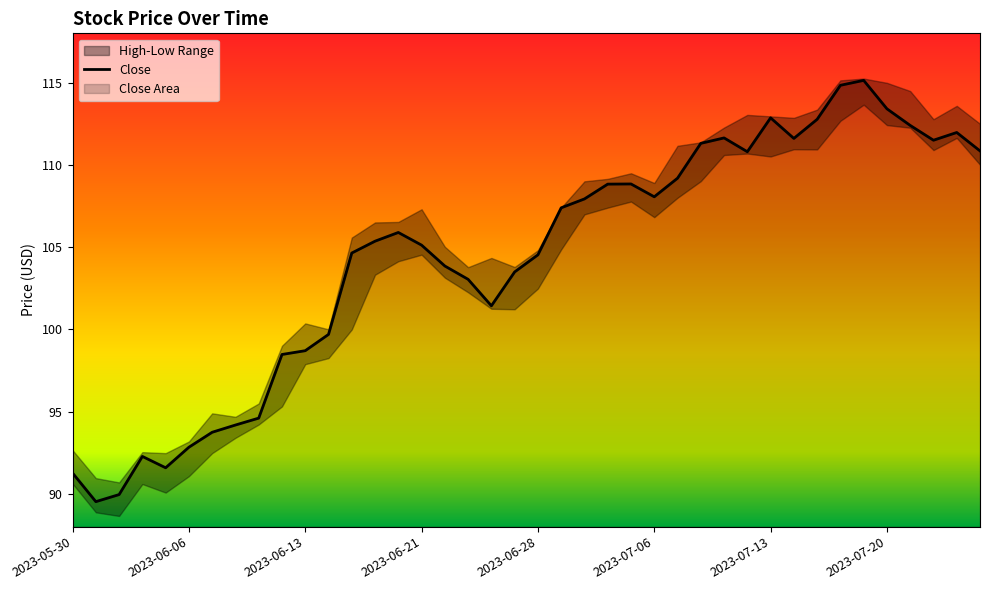

What is the value of the 34th point from the left?

114.8